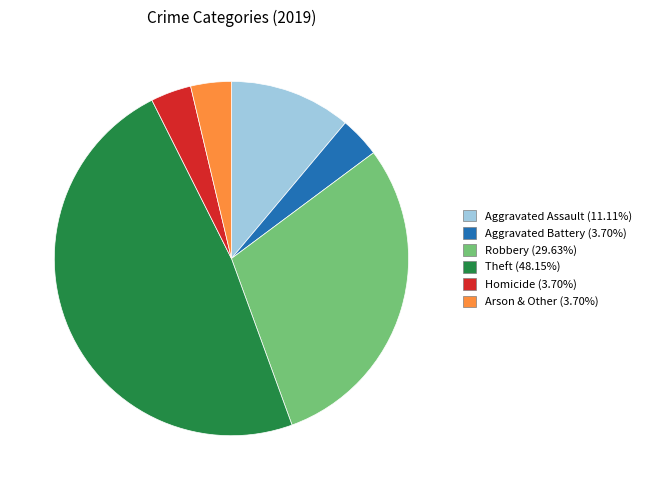

Does Arson & Other (3.70%) represent more than half of the total?

No